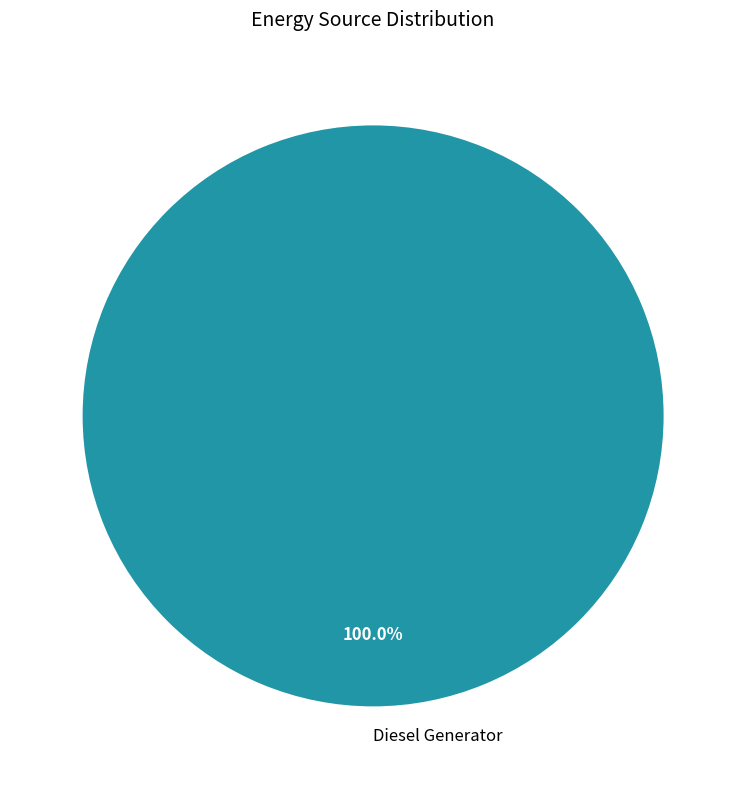

Rank the categories by value from lowest to highest.

Diesel Generator